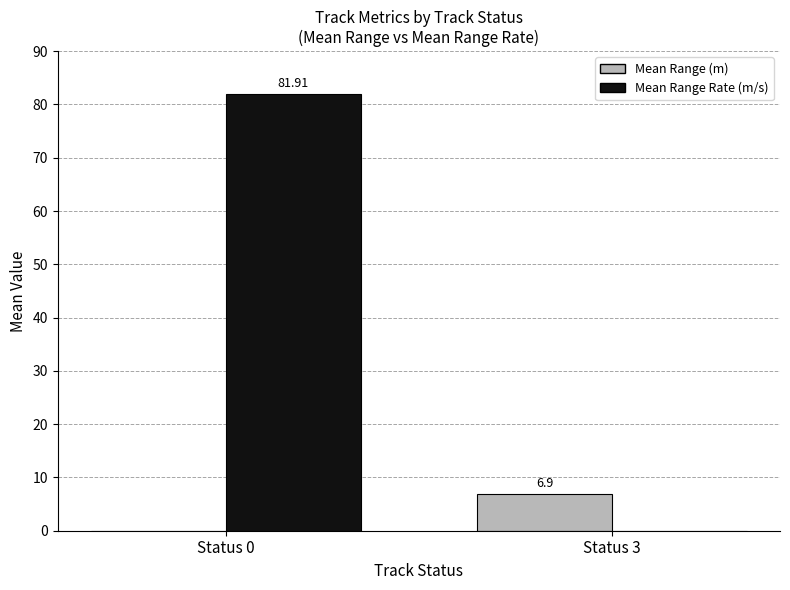

Between Status 0 and Status 3, which series saw the biggest shift?

Mean Range Rate (m/s)